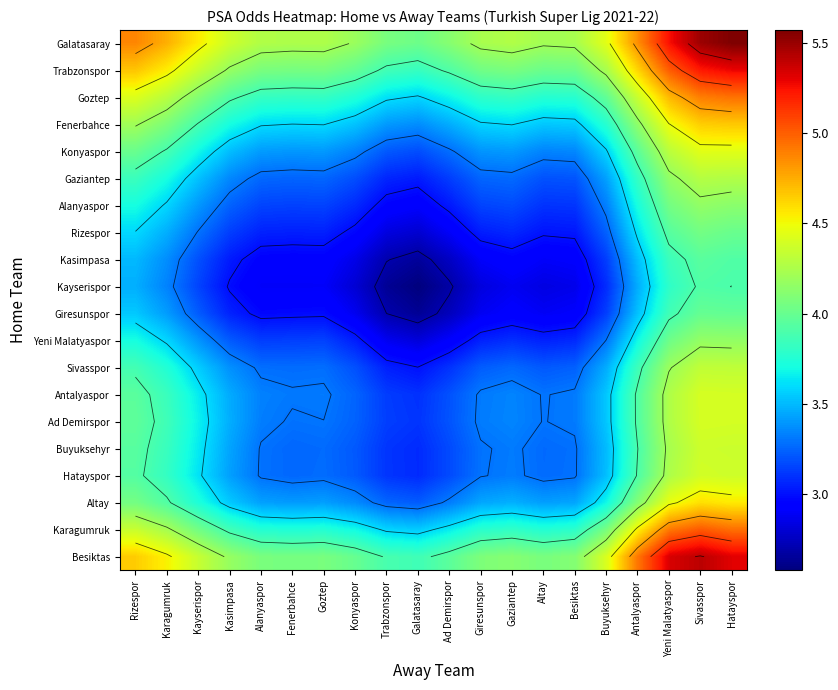

Rank the series at Konyaspor from lowest to highest value.

Kayserispor, Kasimpasa, Giresunspor, Rizespor, Yeni Malatyaspor, Alanyaspor, Gaziantep, Sivasspor, Buyuksehyr, Hatayspor, Ad Demirspor, Antalyaspor, Konyaspor, Altay, Fenerbahce, Karagumruk, Goztep, Trabzonspor, Besiktas, Galatasaray